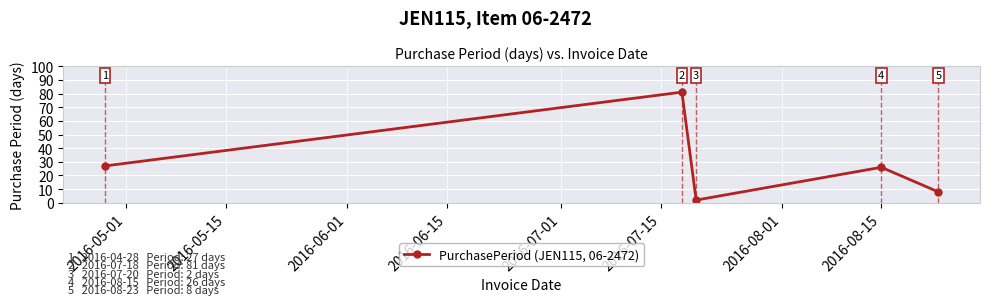

What is the difference between the maximum and minimum values?

79